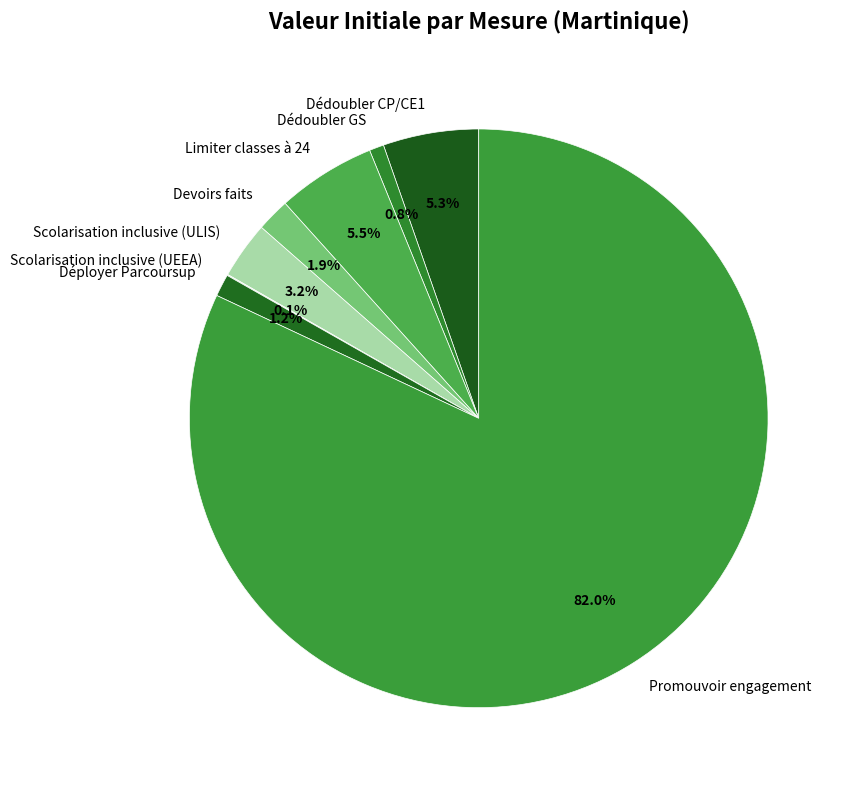

What is the largest slice in the pie chart?

Promouvoir engagement